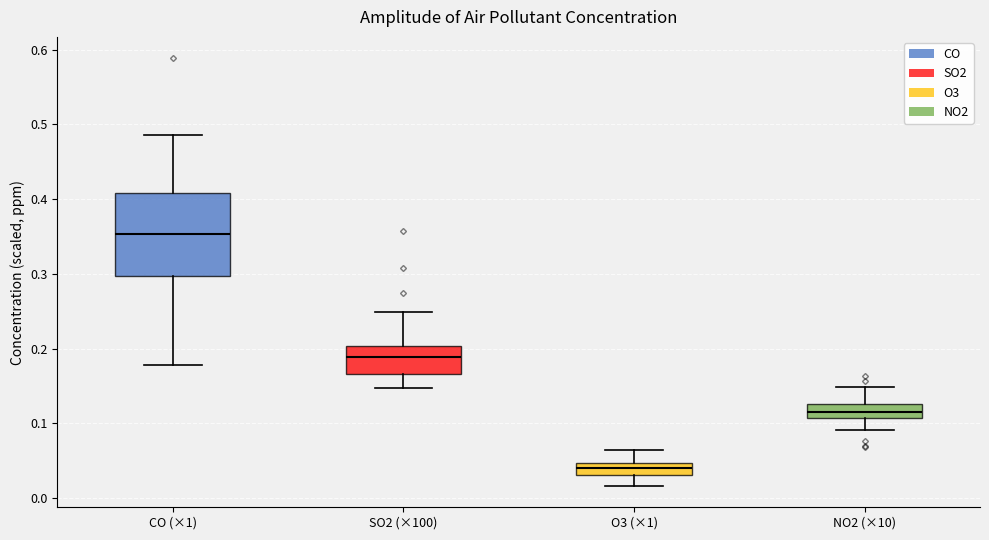

Which box is the tallest, from its lower edge to its upper edge?

CO (×1)